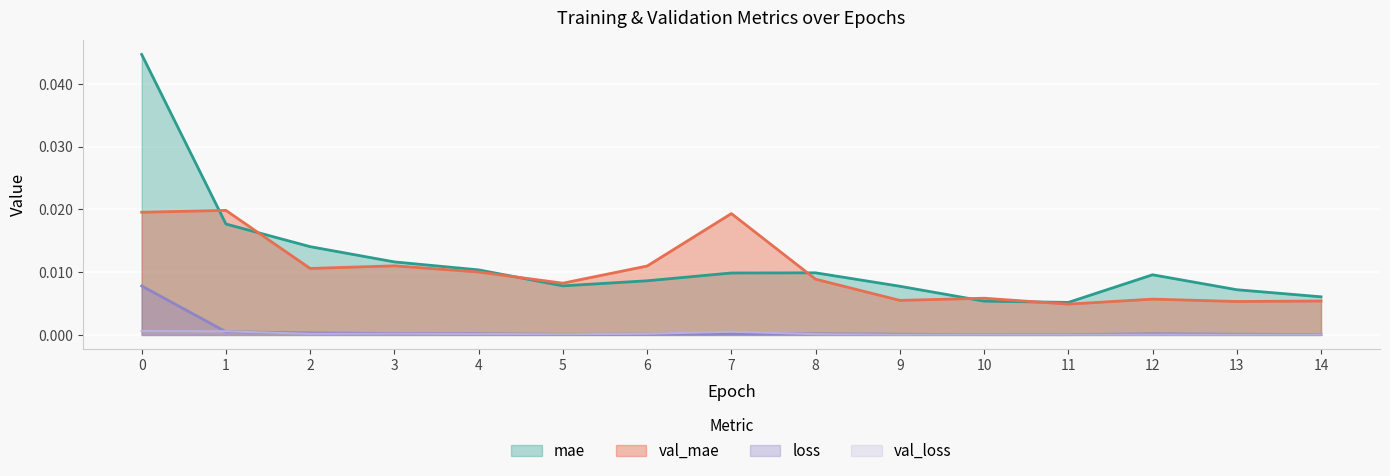

At which label is loss closest to 0?

11